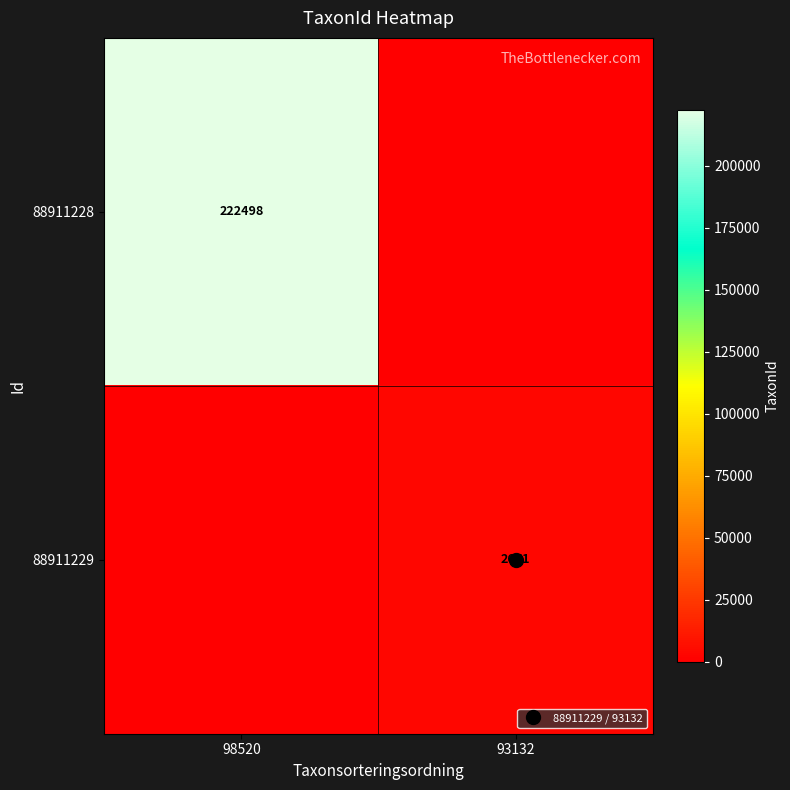

Is it true that 88911228 equals 134364 at 93132?

False